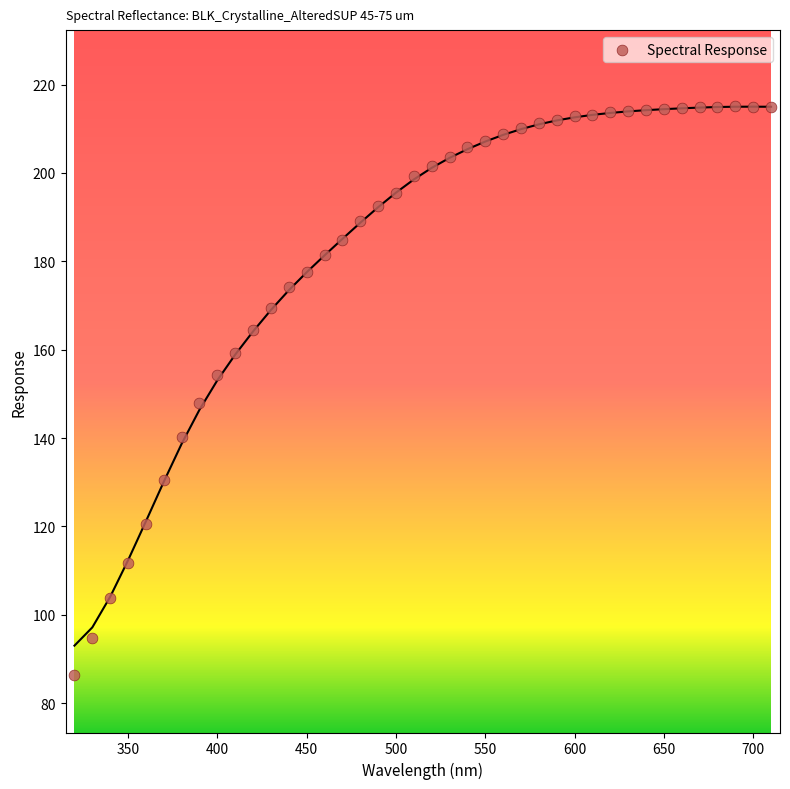

What is the range of X values (max minus min)?

390.0